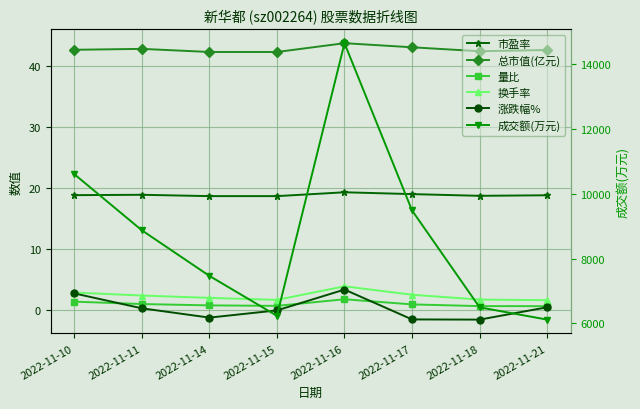

What is the approximate value of 量比 at 2022-11-10?

1.4